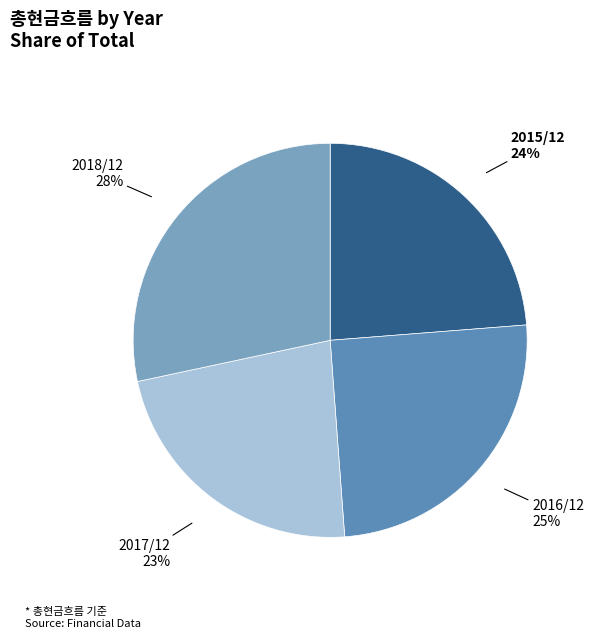

Is there a majority slice in this chart?

No